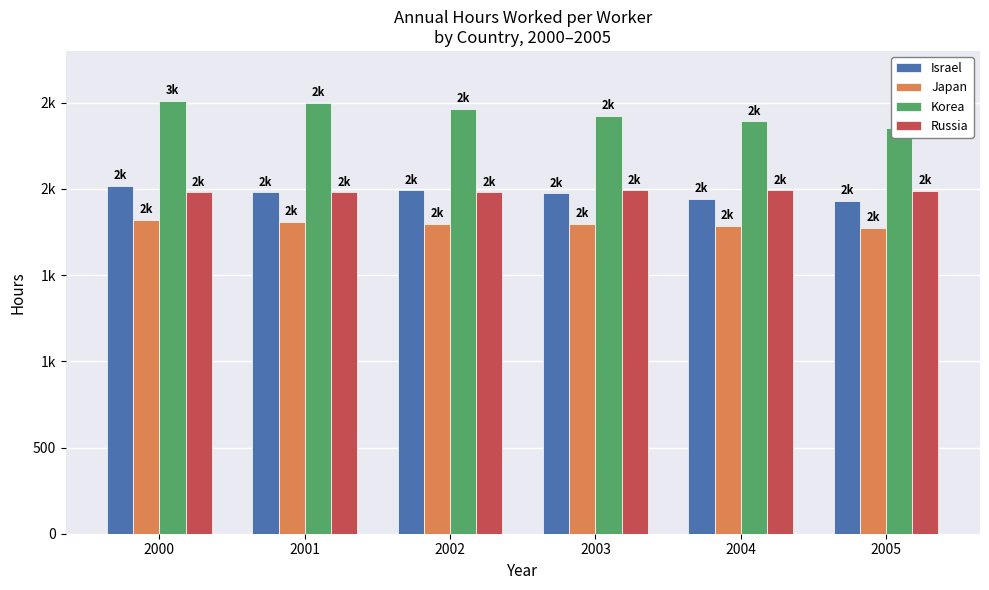

Rank the series at 2003 from highest to lowest value.

Korea, Russia, Israel, Japan